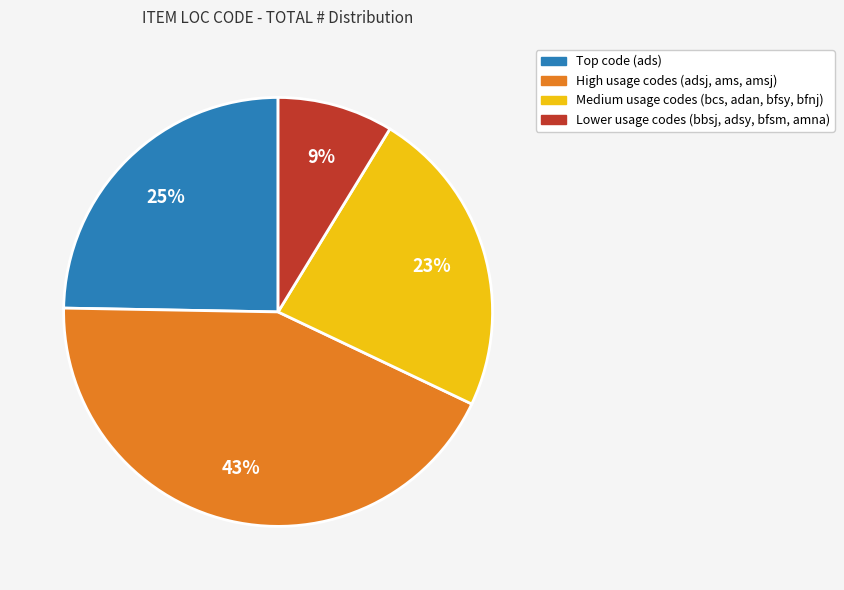

To the nearest percent, what is the average slice percentage?

25%